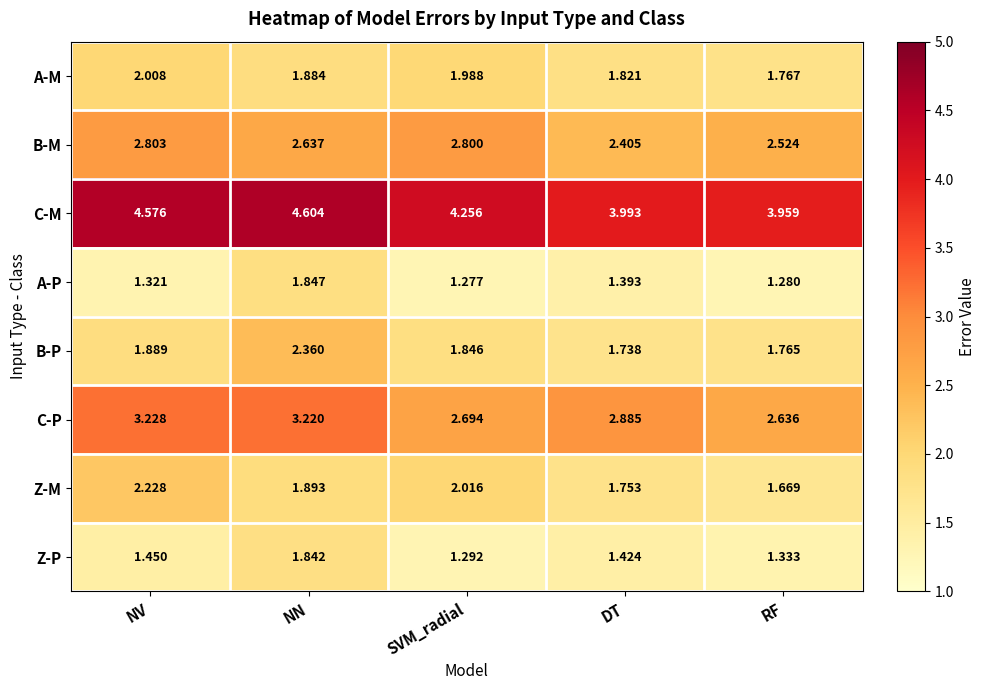

Which series has the largest total across all categories?

C-M